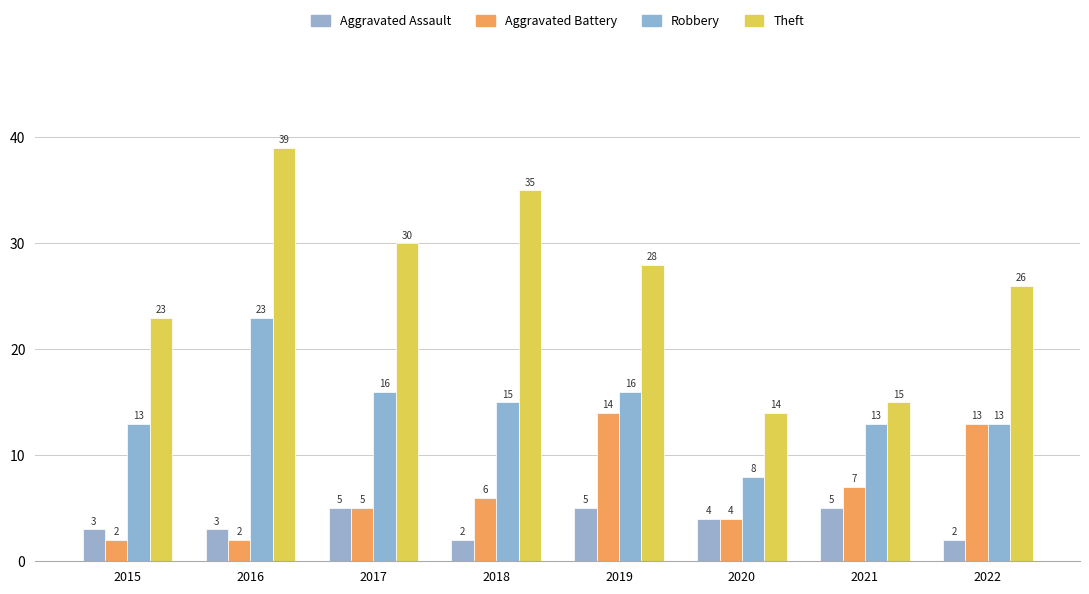

What are all the series names shown in the legend?

Aggravated Assault, Aggravated Battery, Robbery, Theft